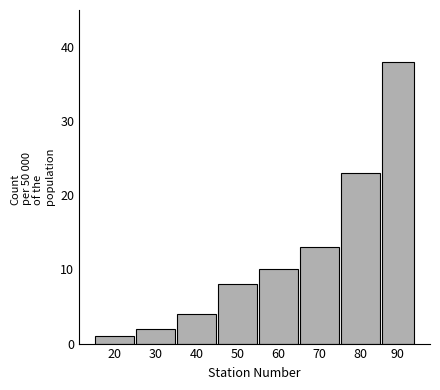

Reading right to left, transcribe all the data shown in this chart.

90=38	80=23	70=13	60=10	50=8	40=4	30=2	20=1